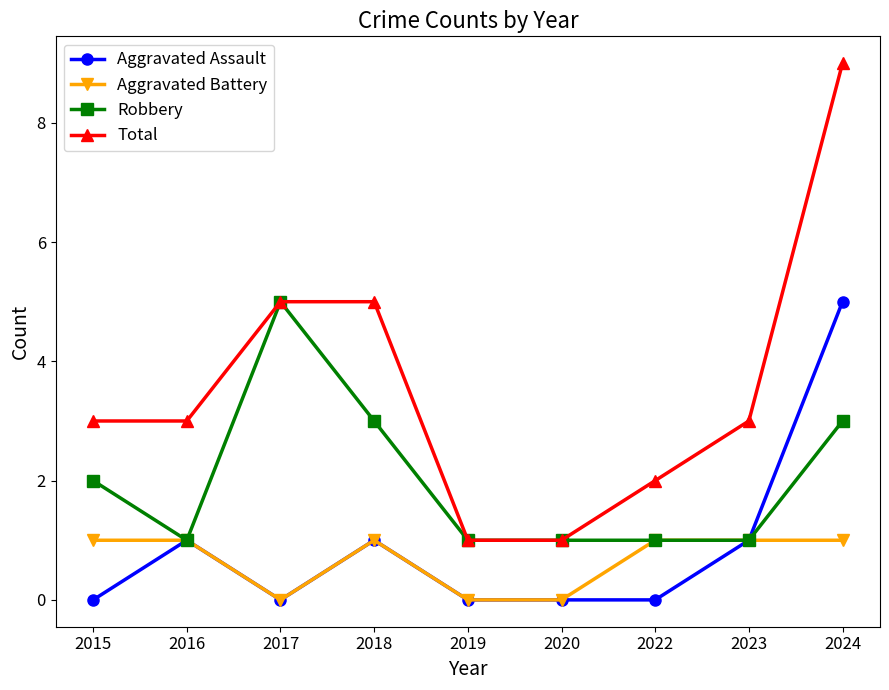

How many Aggravated Battery values are between 0 and 1?

9